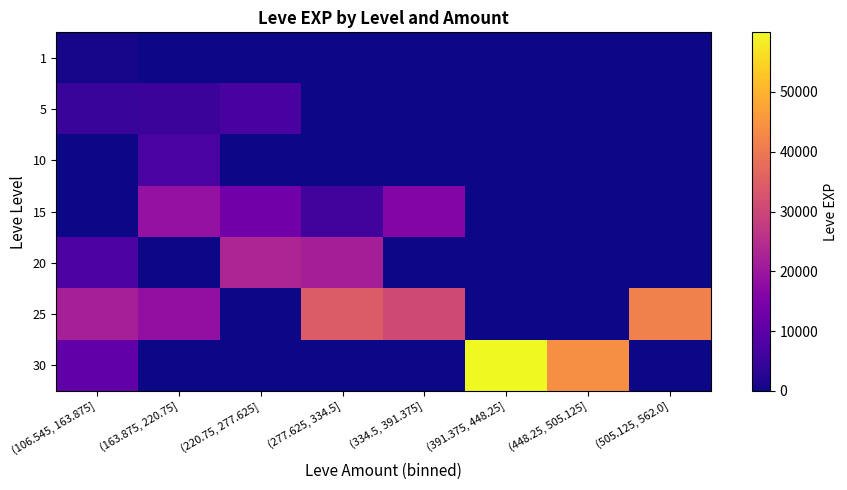

At which category is the sum across all series the highest?

(277.625, 334.5]